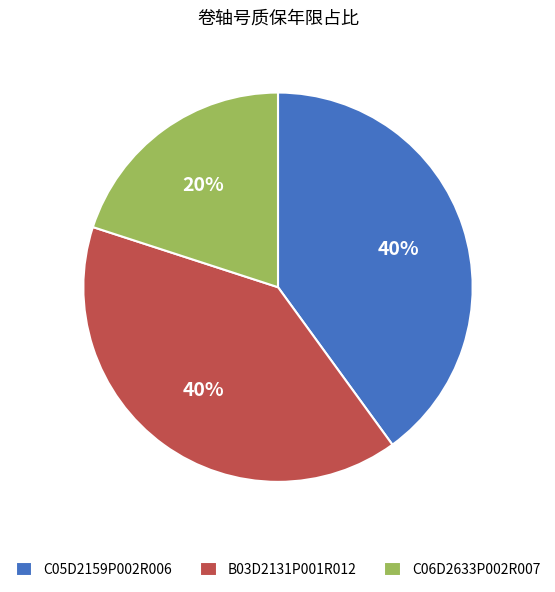

Which category has the smallest portion of the pie?

C06D2633P002R007